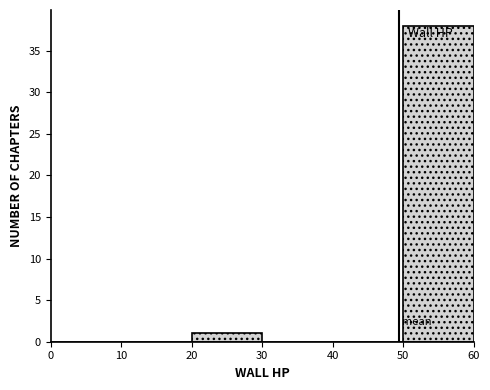

Over which range of the x-axis is the bar tallest?

50 to 60